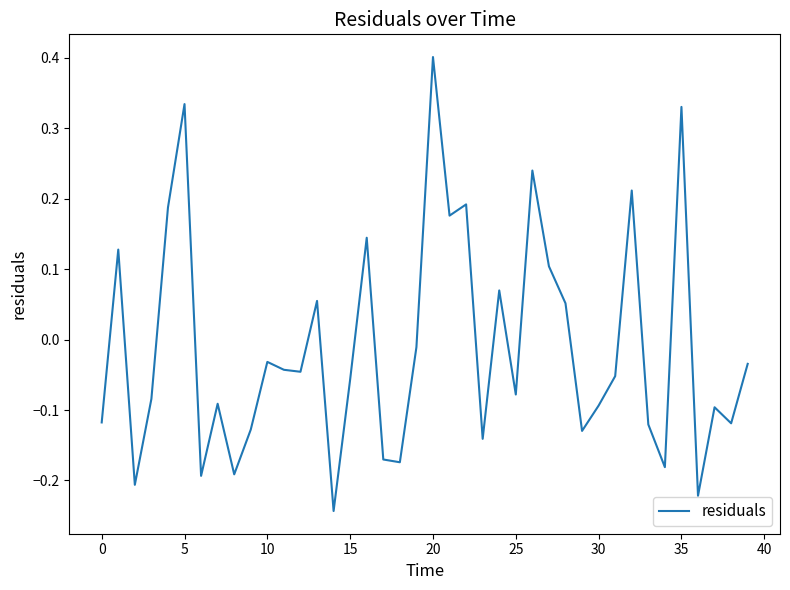

How many lines are shown in the chart?

1